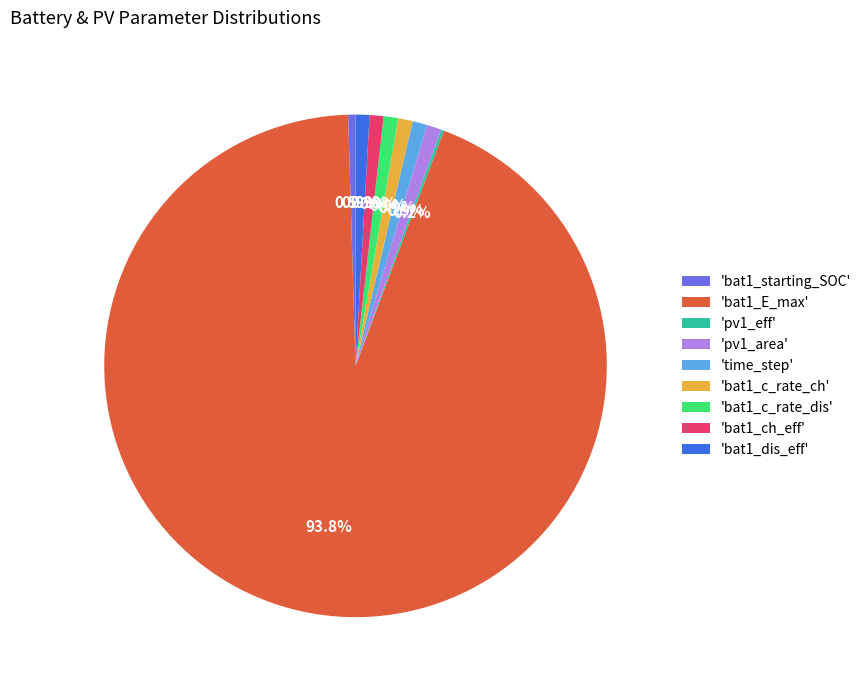

What percentage is NOT represented by 'bat1_ch_eff'?

99.1%